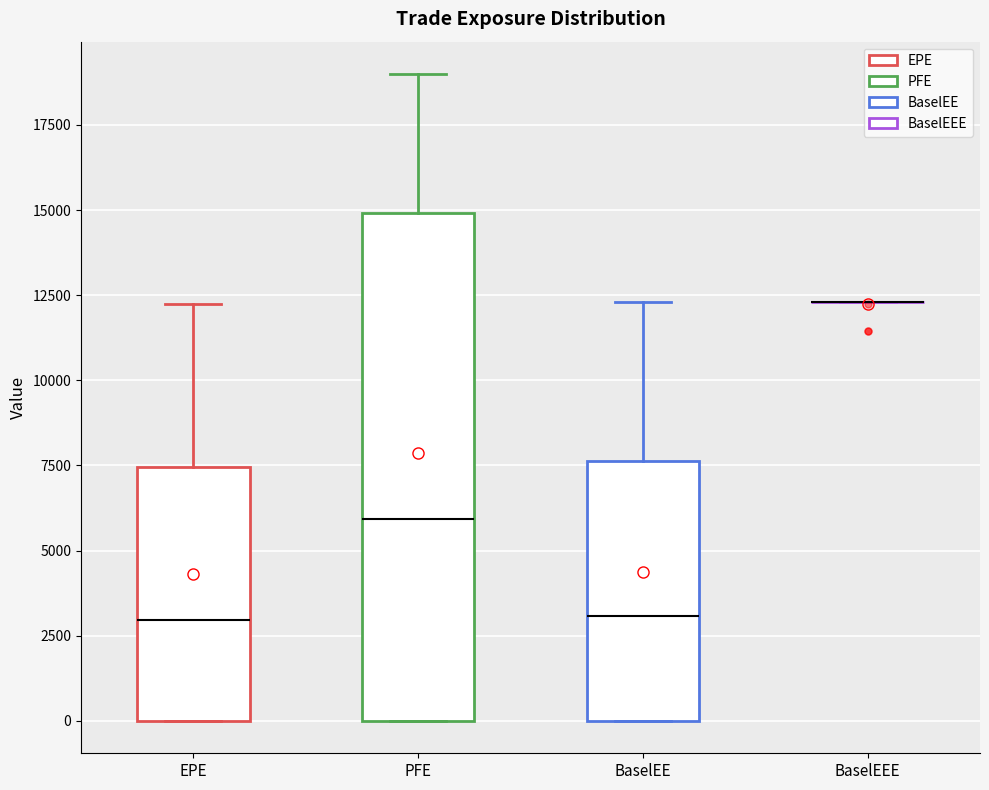

Comparing the boxes themselves (not the whiskers), which one is the tallest?

PFE